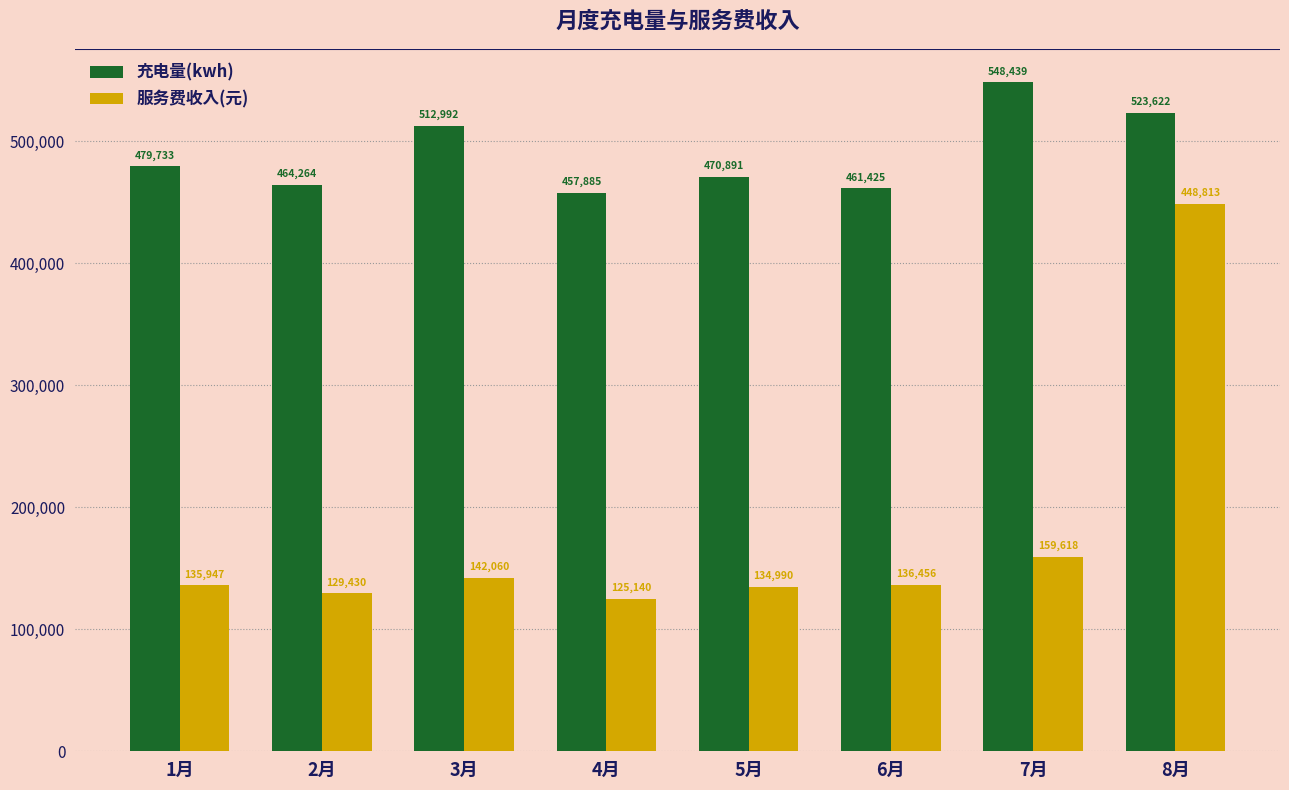

Where is 服务费收入(元) nearest to the value 286976?

7月